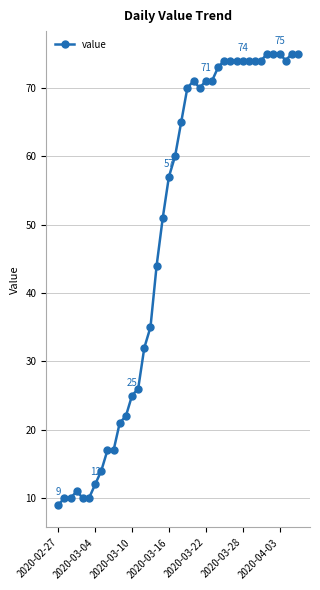

True or false: there are more than 0 points higher than both neighbors.

True